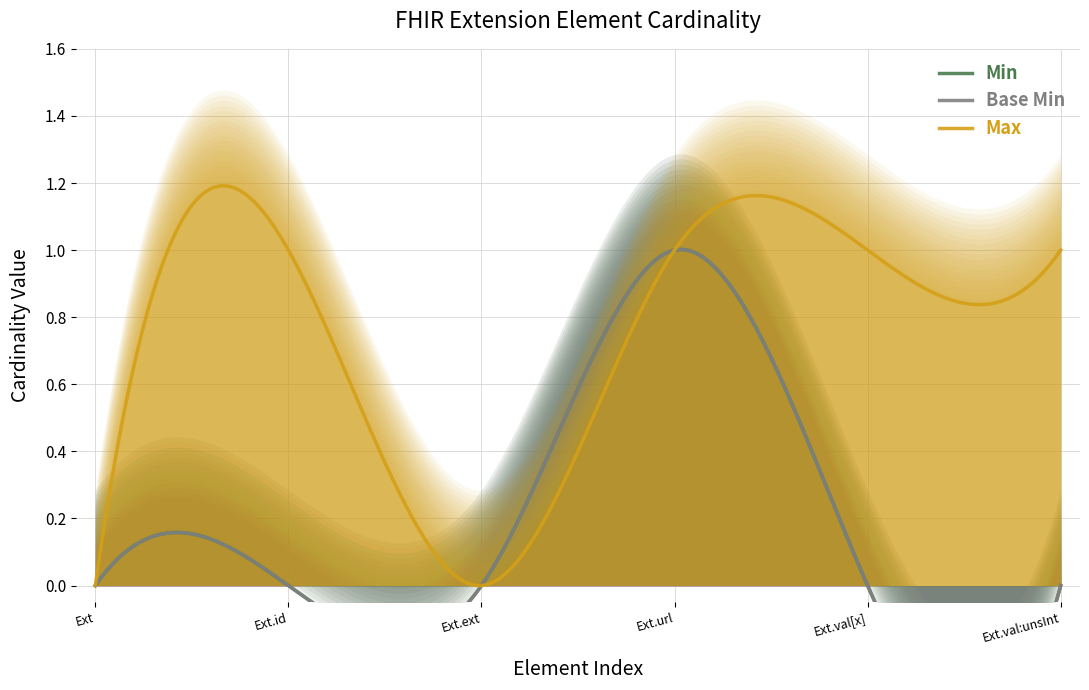

How many distinct data groups are displayed?

3